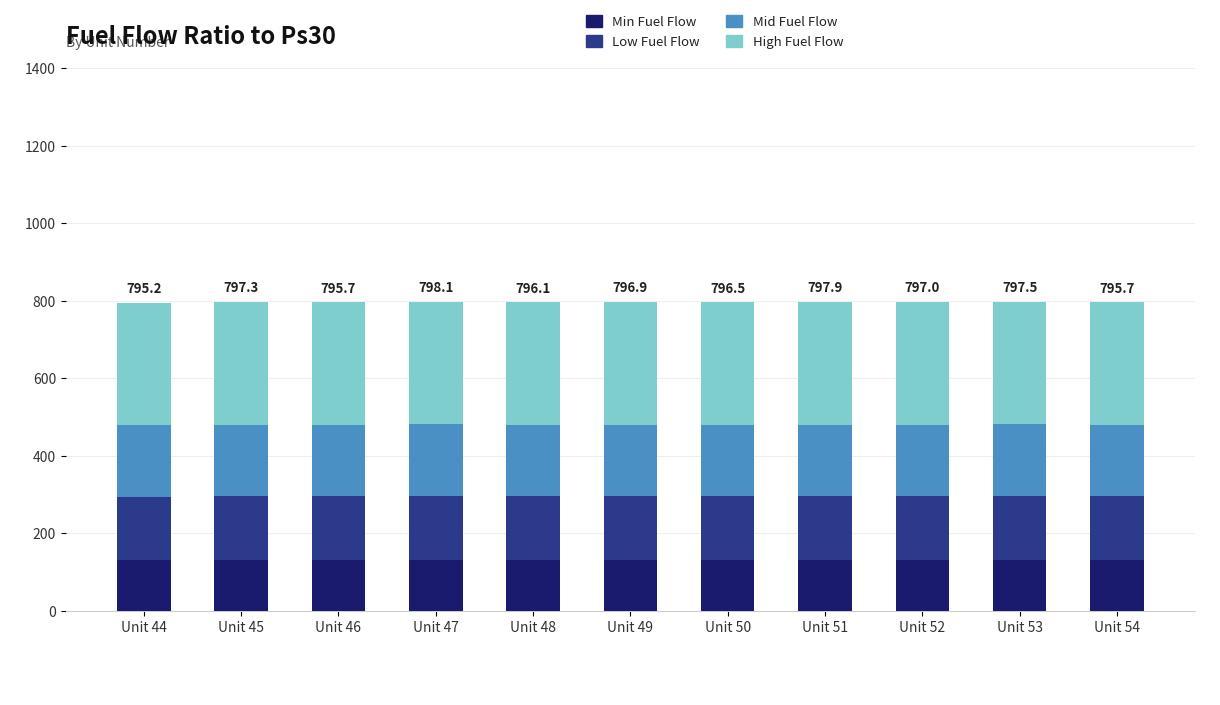

What is the average value of the Min Fuel Flow series?

131.0